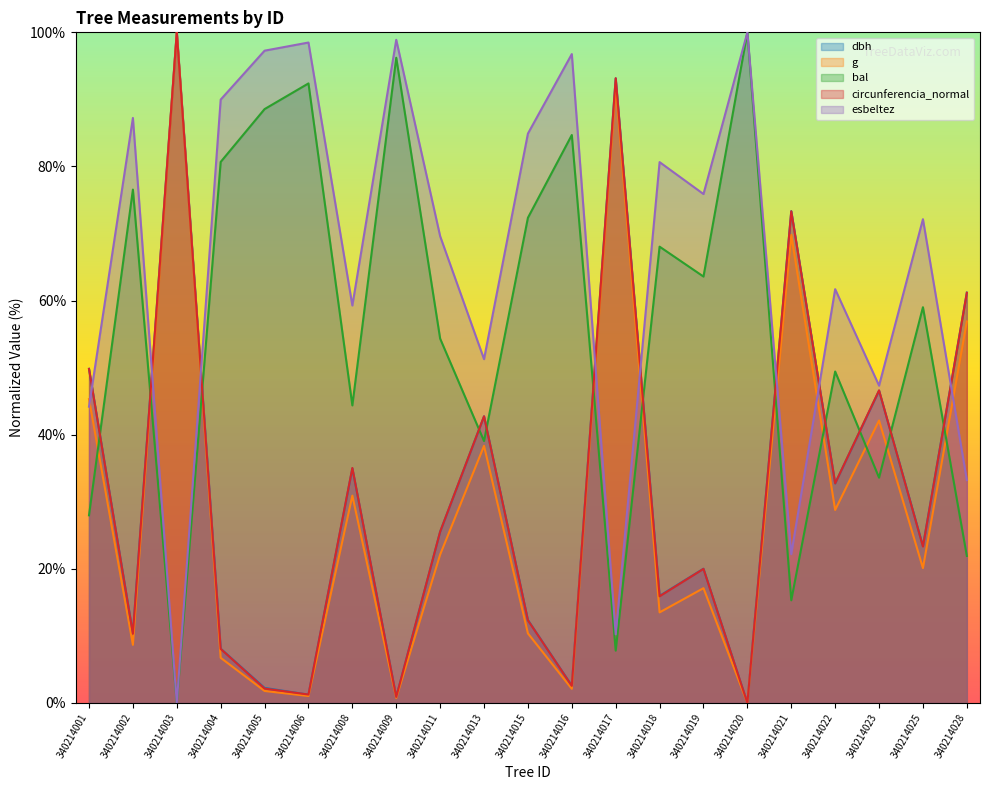

Which category has the highest value across all series?

340214003